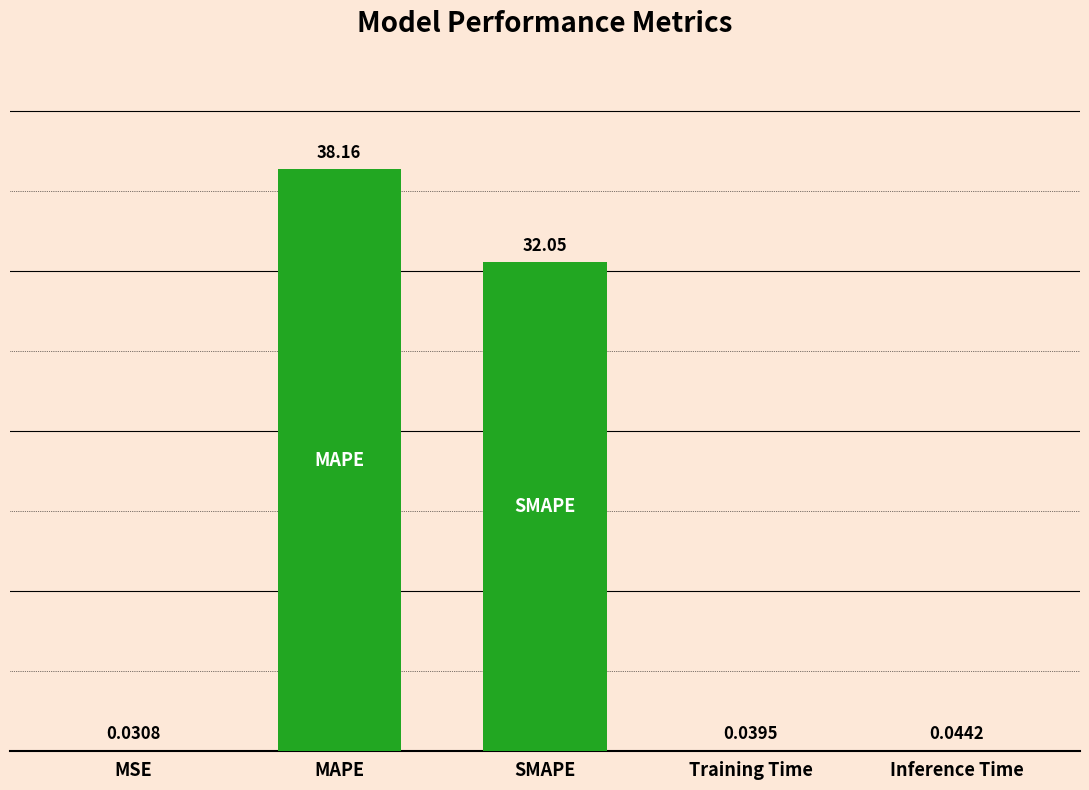

Which category has the highest value across all series?

MAPE